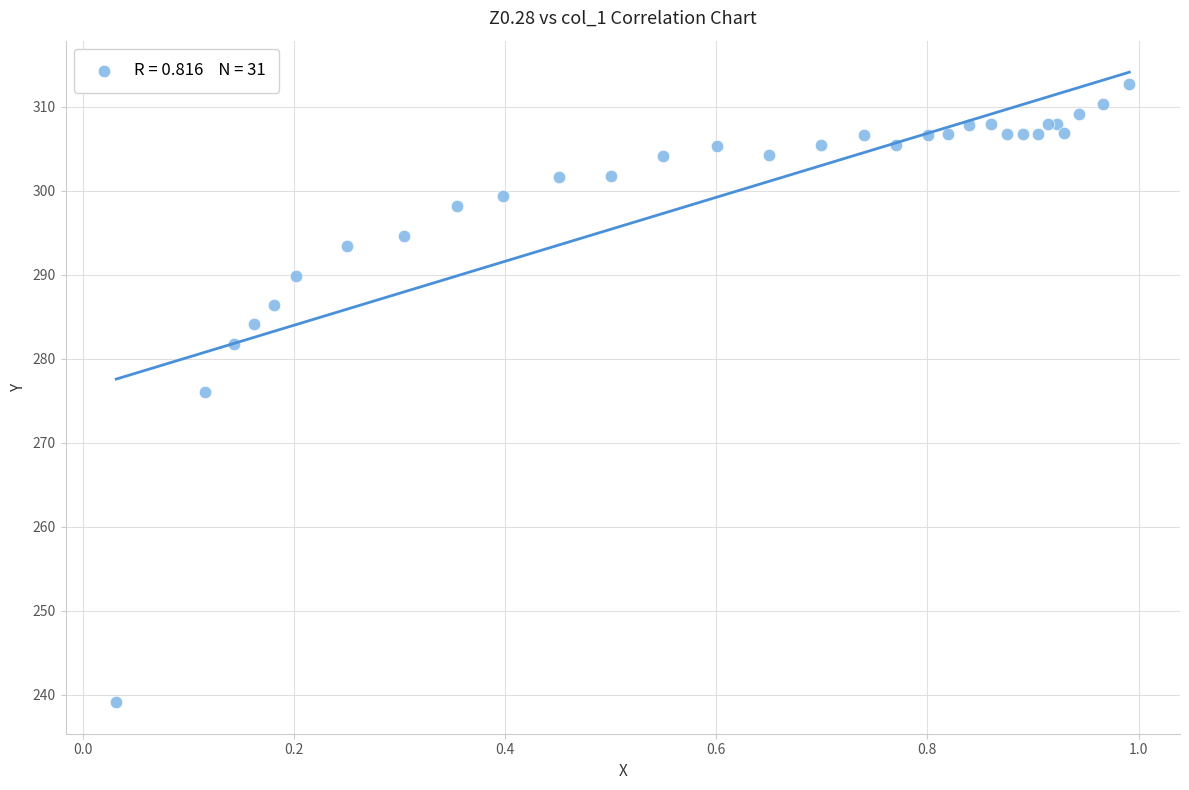

What Y value in the scatter plot is closest to 275?

276.0